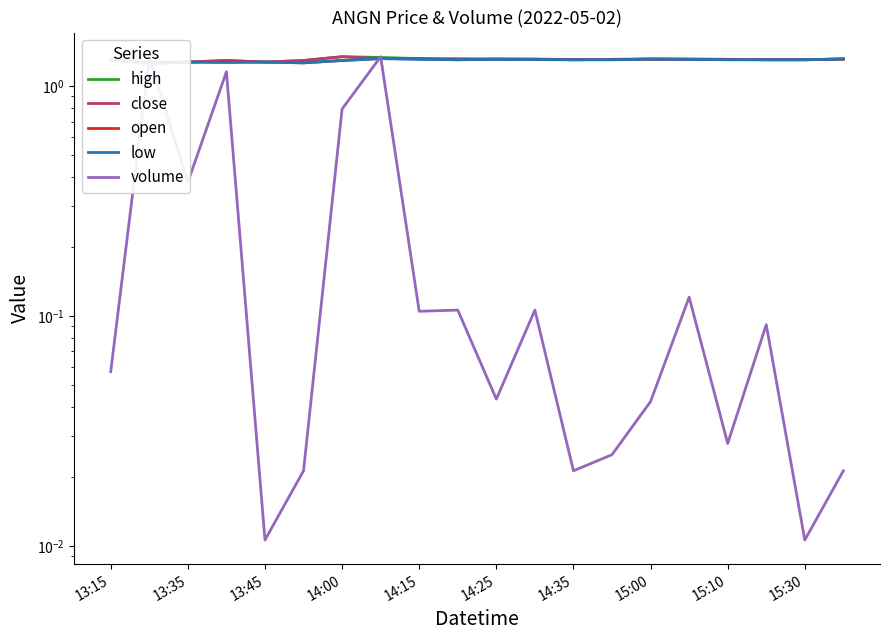

True or false: low has a value of 1.3 at 15:00.

True